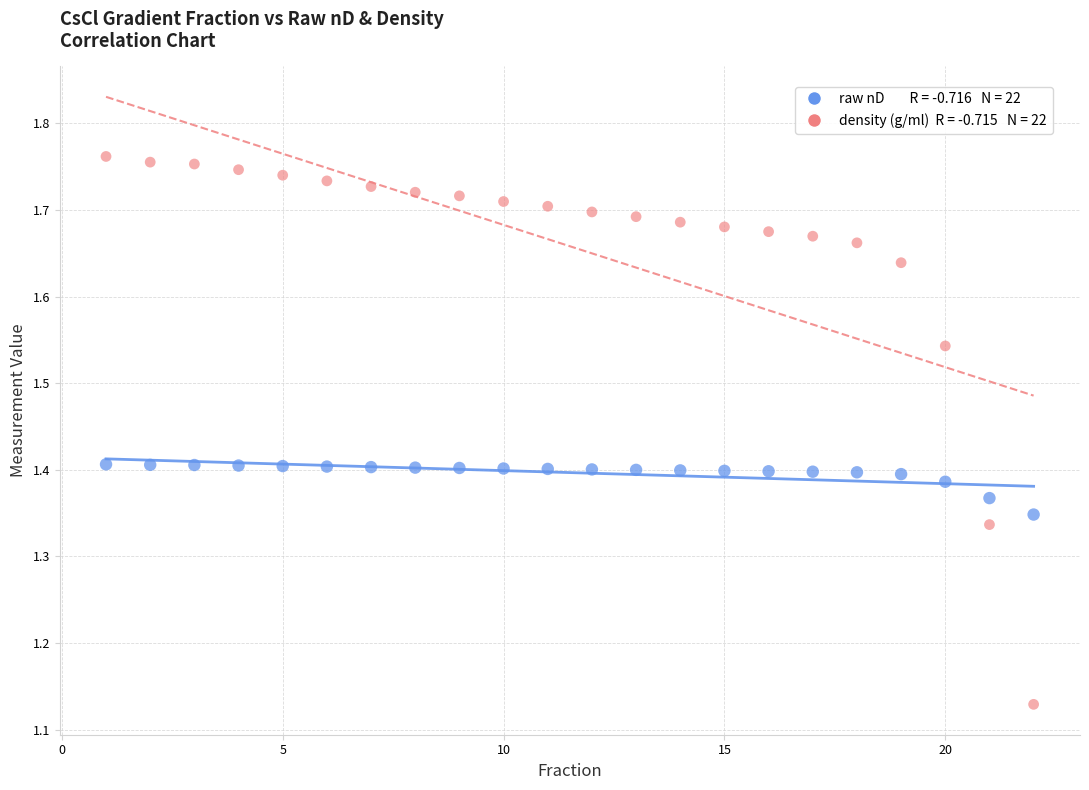

Across all data points, what is the range of Y values (max minus min)?

0.6